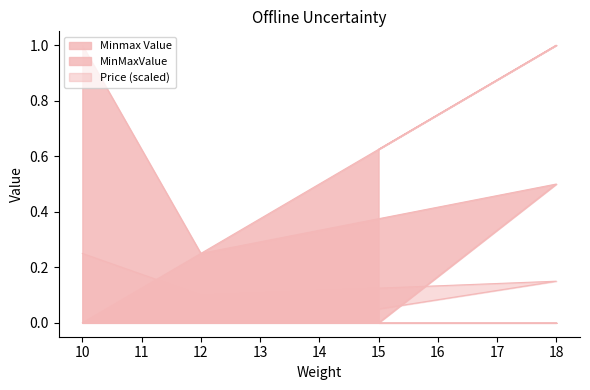

In Price, how many points are higher than both neighbors (excluding endpoints)?

1